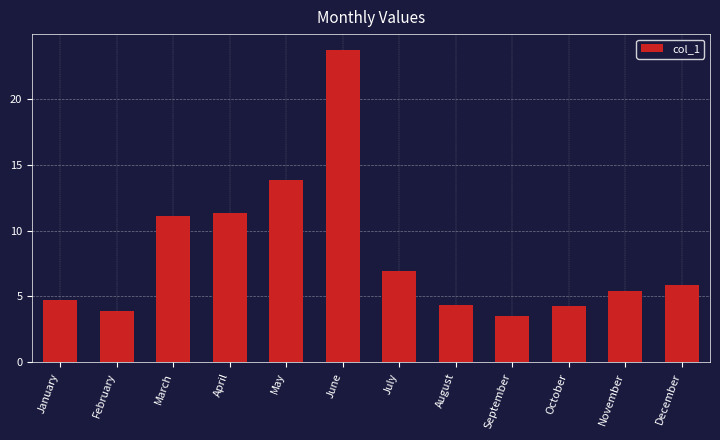

Between August and September, which is larger?

August